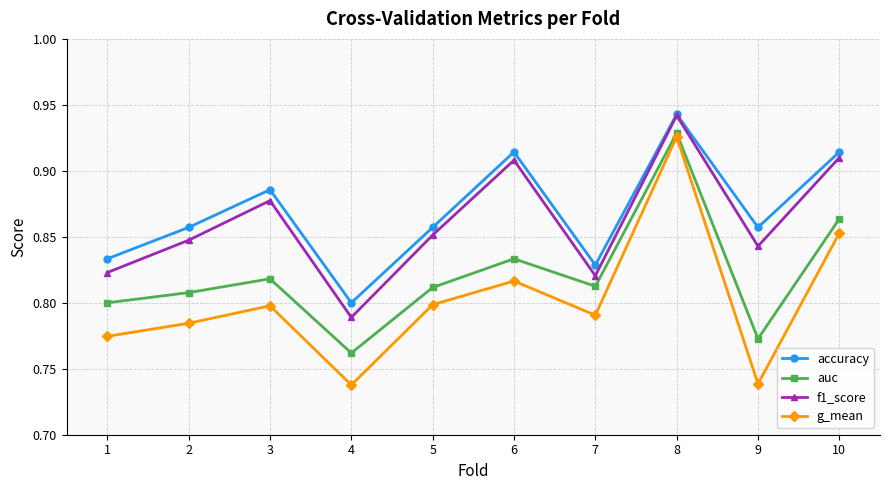

Is this an area chart (filled region under the line)?

No